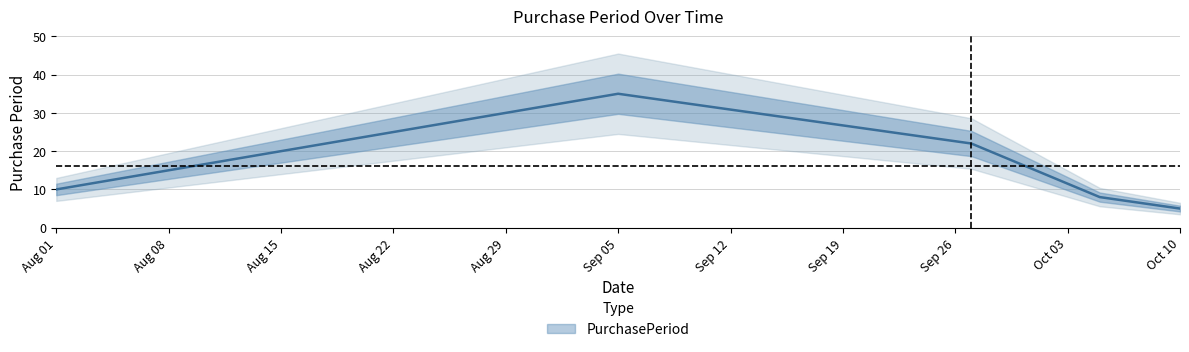

True or false: the data has more than 0 interior local peaks.

True